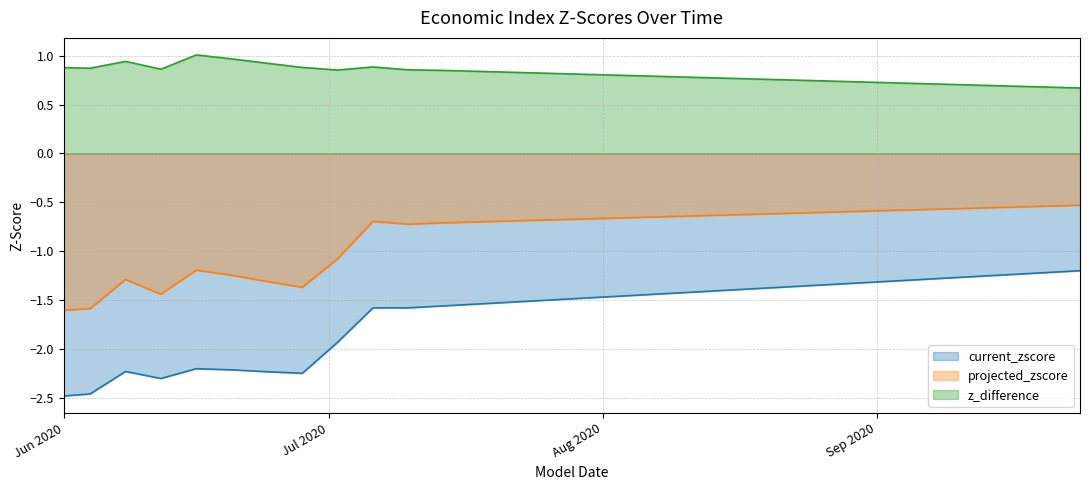

Which series has the widest spread of values?

current_zscore